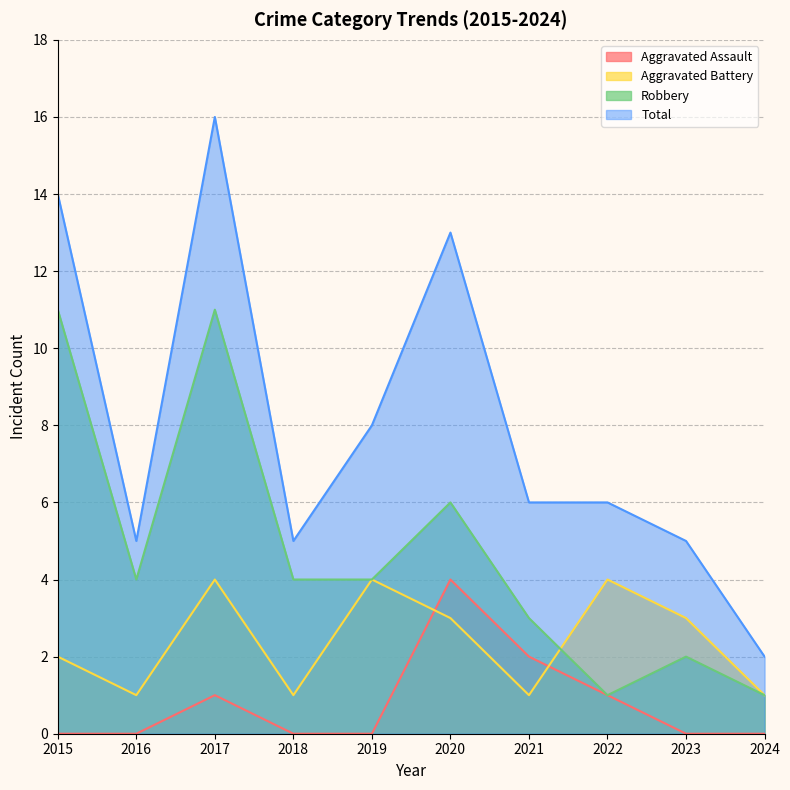

What is the difference between the maximum and second lowest values in the Total series?

11